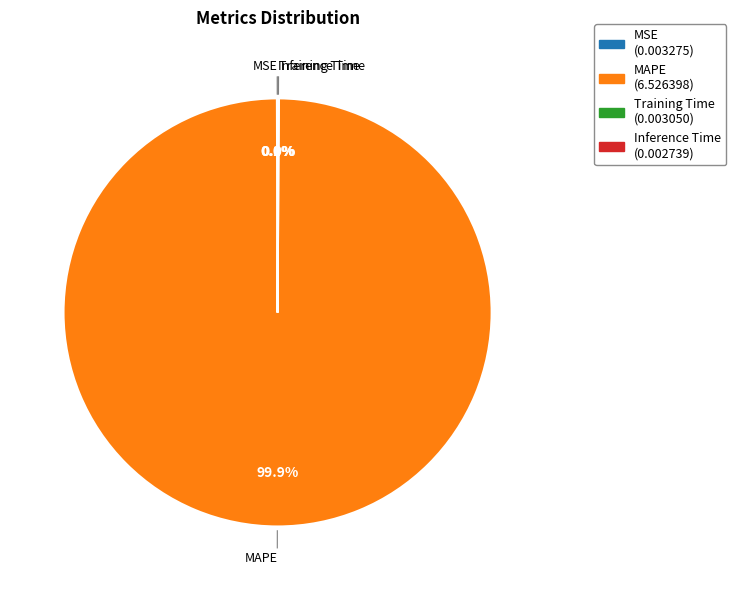

What is the majority slice?

MAPE